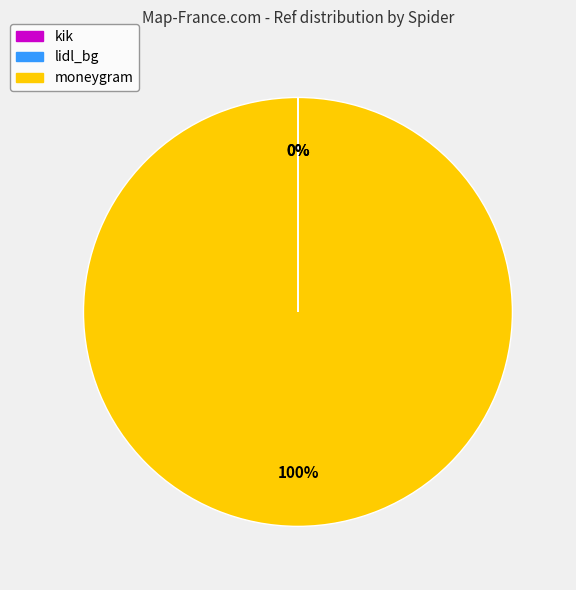

The moneygram slice represents 100% of the pie. True or false?

True